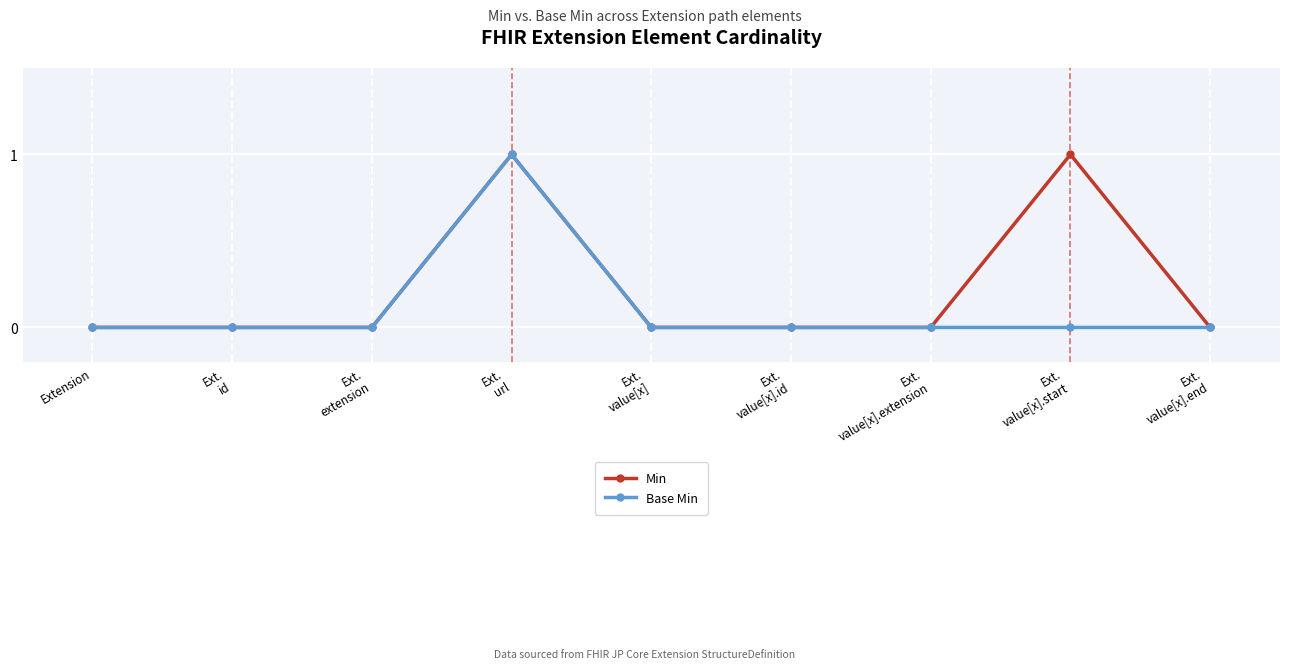

What position from the right is Ext.
value[x].end?

1